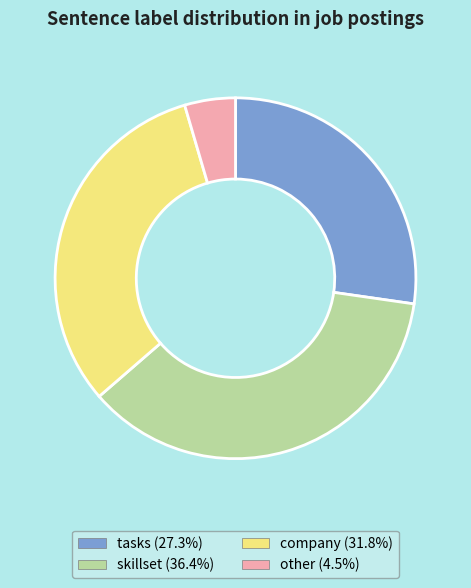

What is the ratio of the value at tasks (27.3%) to the value at company (31.8%)?

0.9